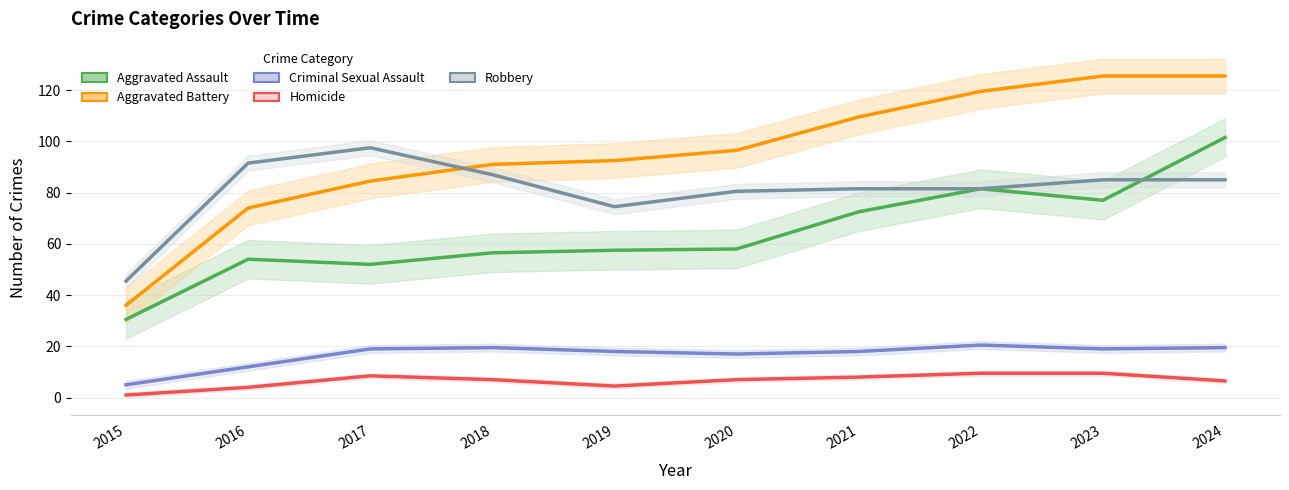

Where is Robbery nearest to the value 71?

2019